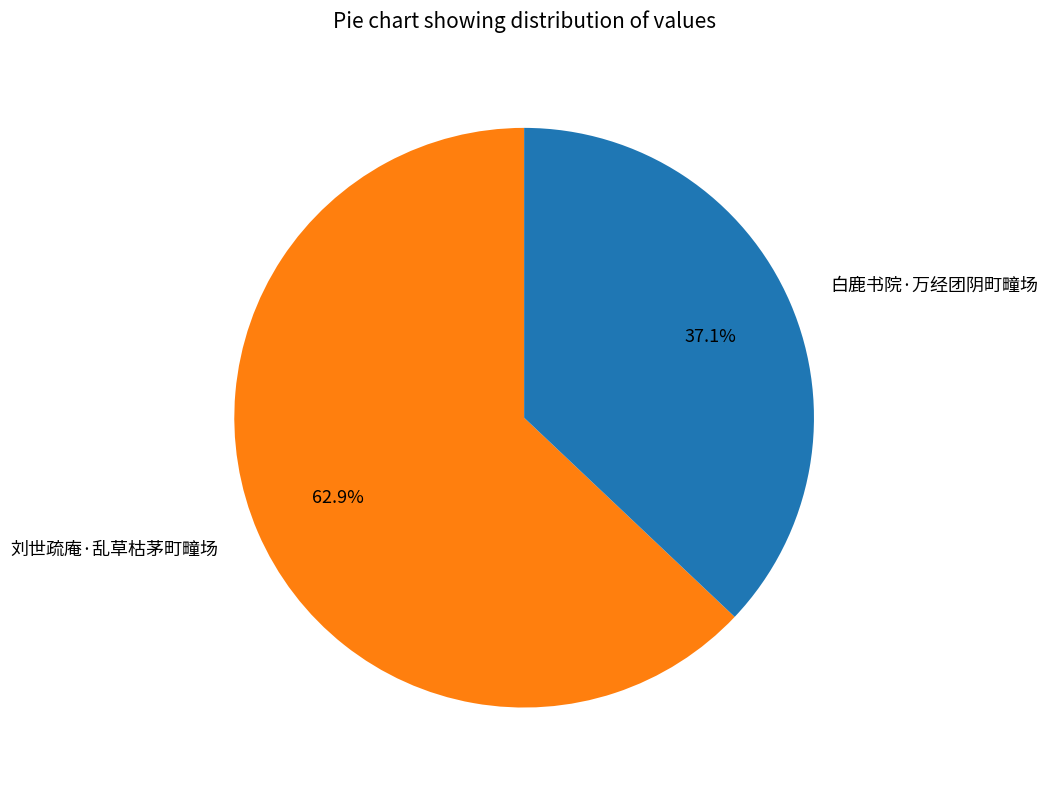

To the nearest percent, what is the difference between the 白鹿书院·万经团阴町疃场 and 刘世疏庵·乱草枯茅町疃场 slice percentages?

26%